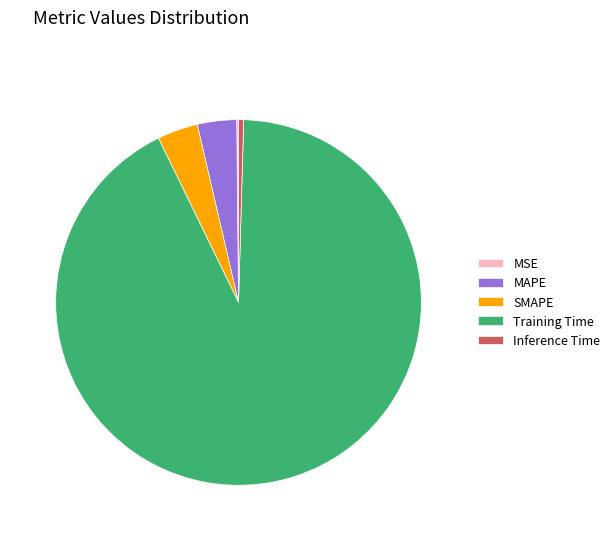

What is the largest slice in the pie chart?

Training Time